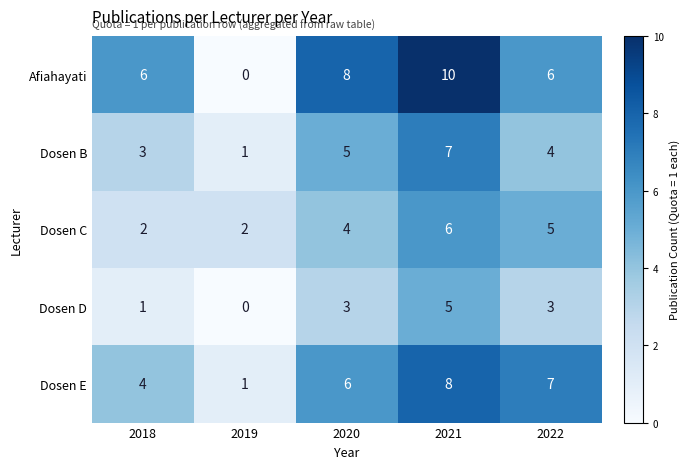

The value of Afiahayati at 2021 is 17. True or false?

False